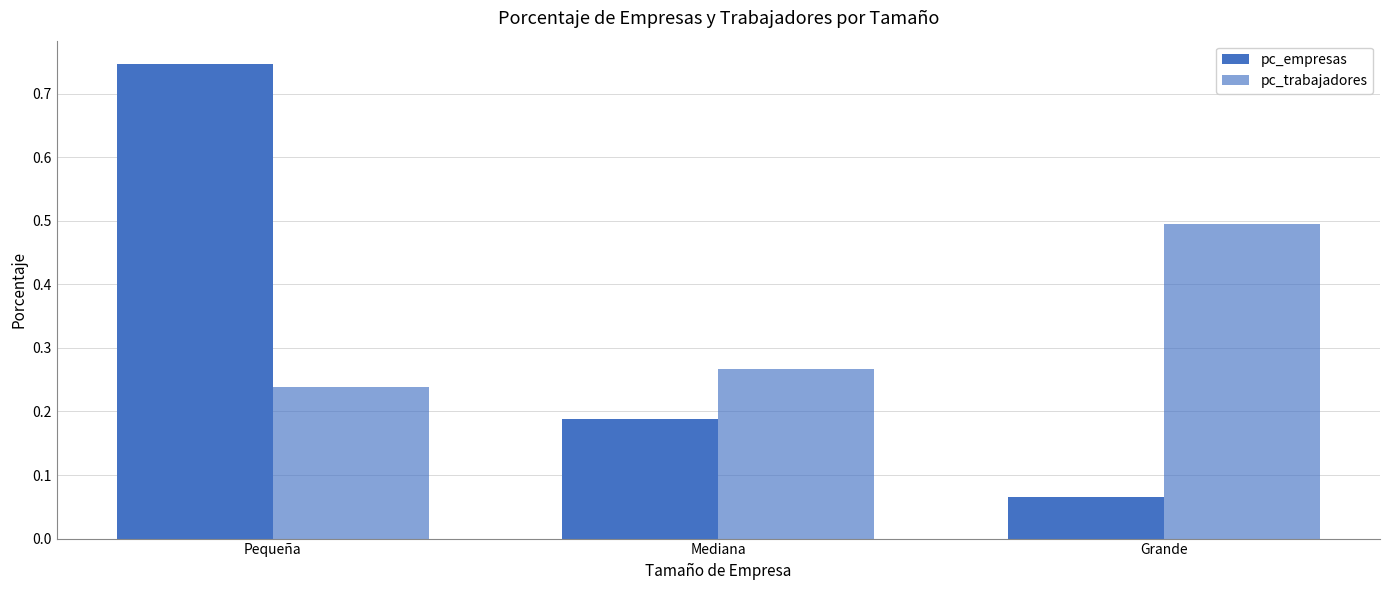

List the labels in order of pc_empresas value, largest first.

Pequeña, Mediana, Grande